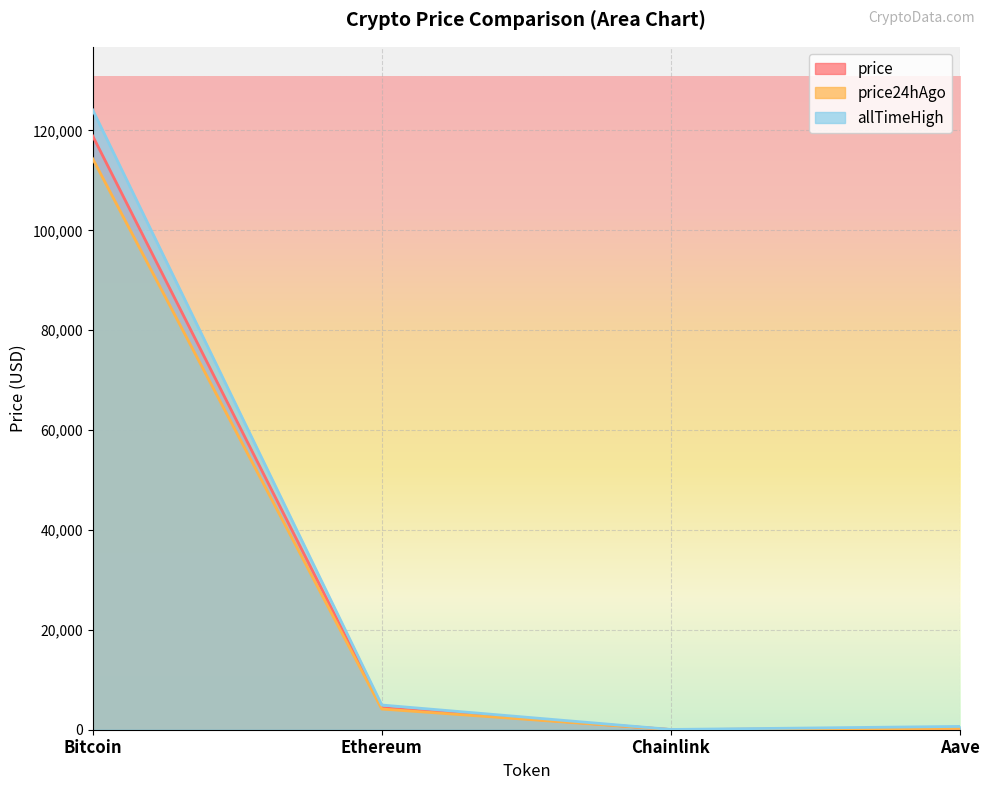

What is the difference between the price values at Bitcoin and Ethereum?

114518.1